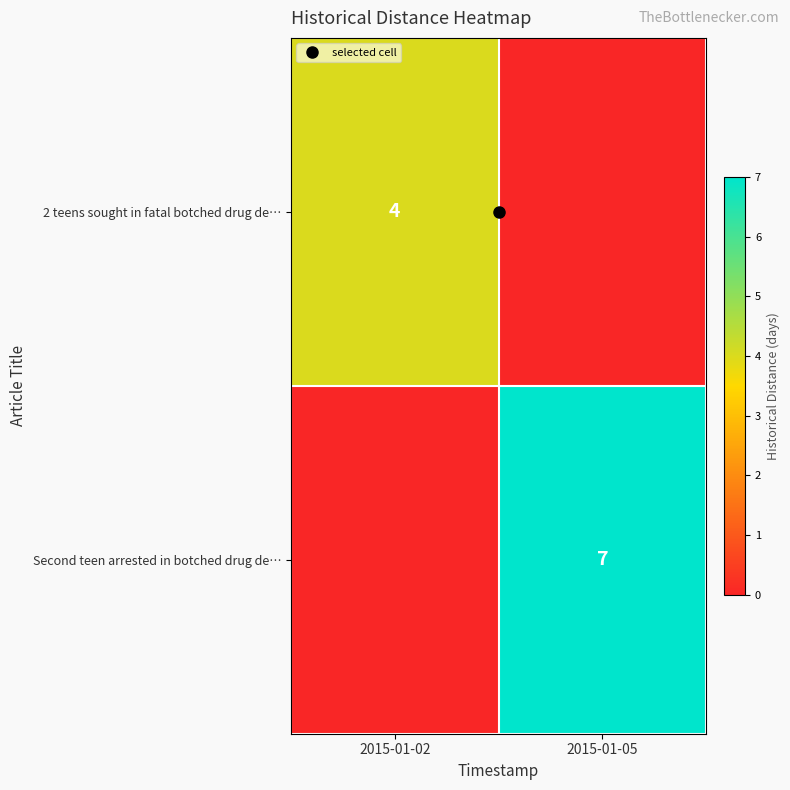

At which label is 2 teens sought in fatal botched drug de… closest to 2?

2015-01-02